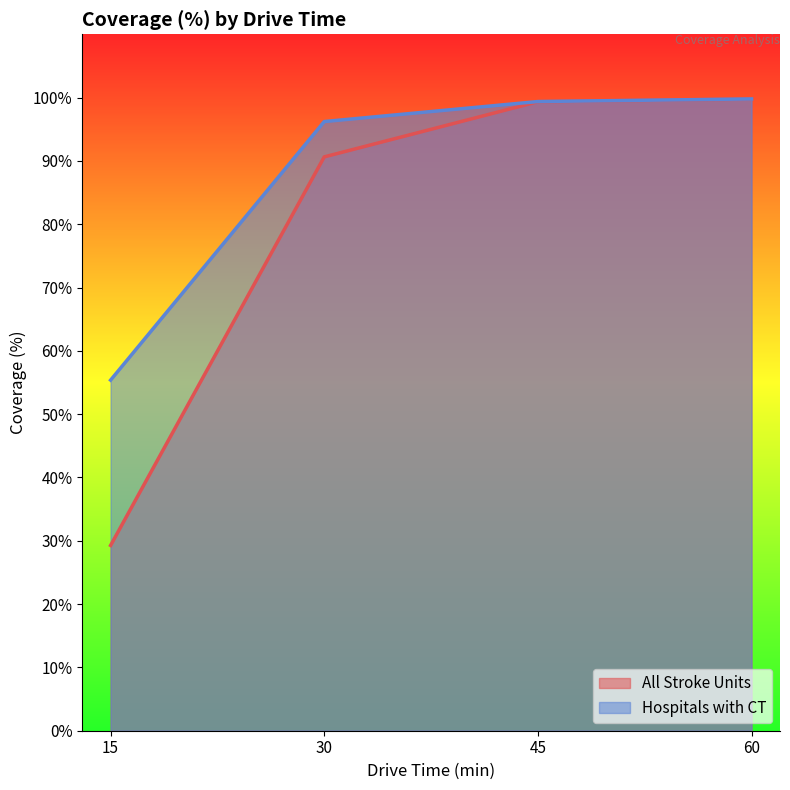

At which label does All Stroke Units reach its minimum?

15